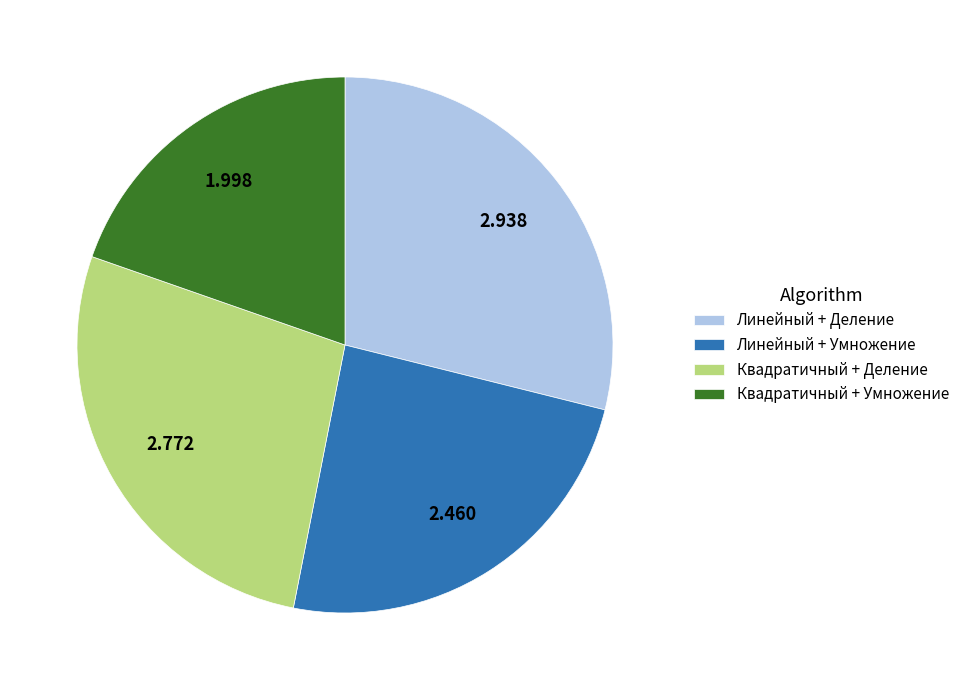

Rank the categories by value from highest to lowest.

Линейный + Деление, Квадратичный + Деление, Линейный + Умножение, Квадратичный + Умножение